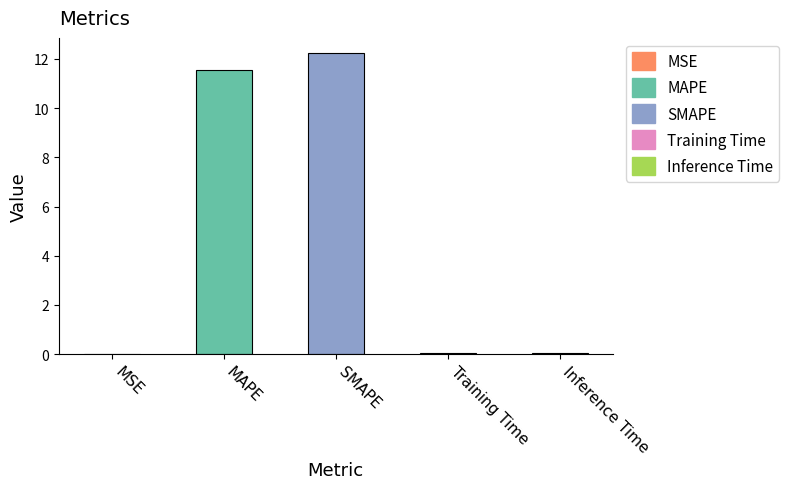

Which category has the lowest value across all series?

MSE